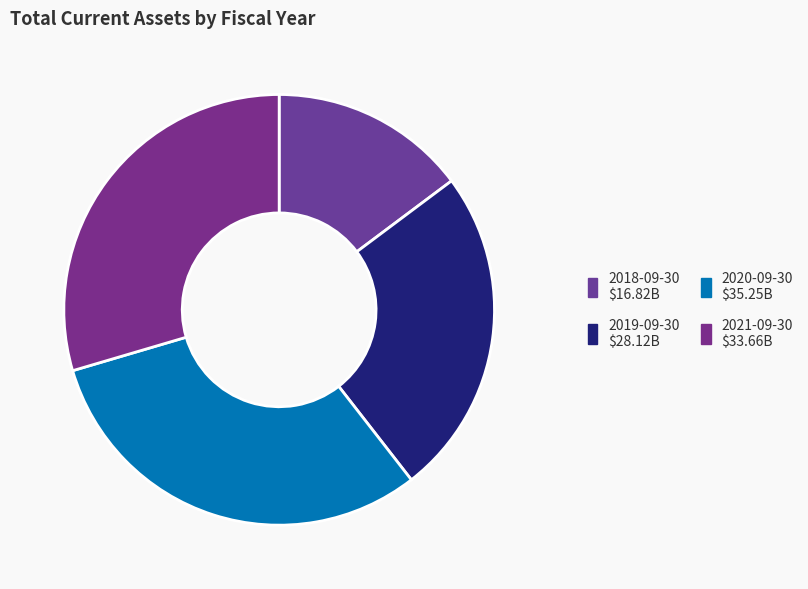

How many slices are in this pie chart?

4